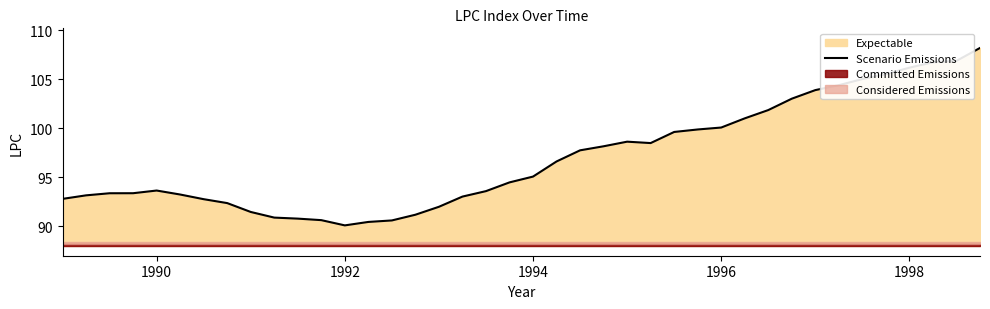

The Scenario Emissions series shows 95.1 at 1994. True or false?

True